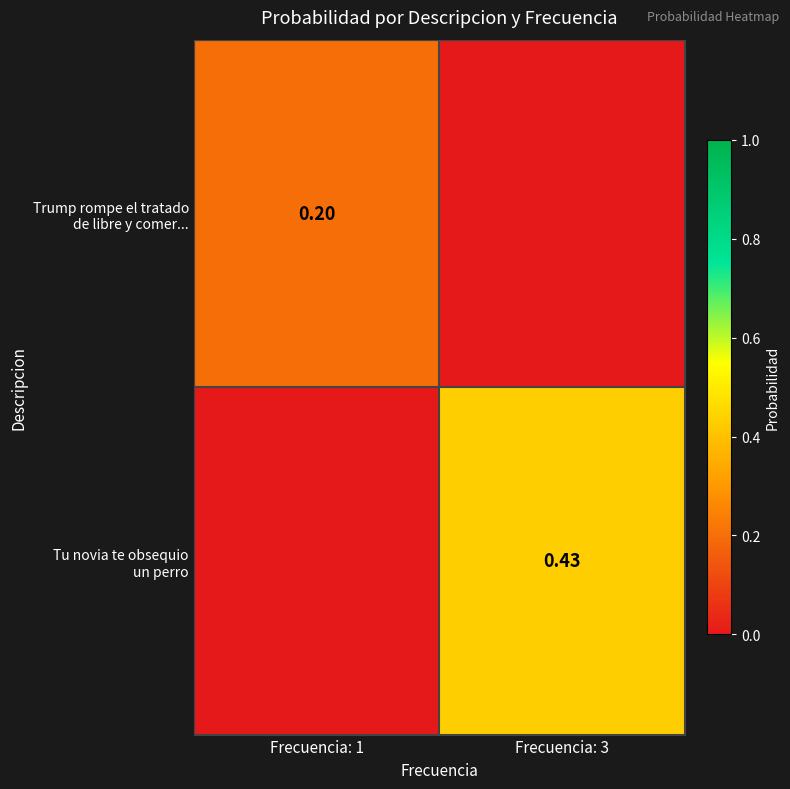

What is the difference between the Trump rompe el tratado de libre y comer... values at Frecuencia: 3 and Frecuencia: 1?

0.2